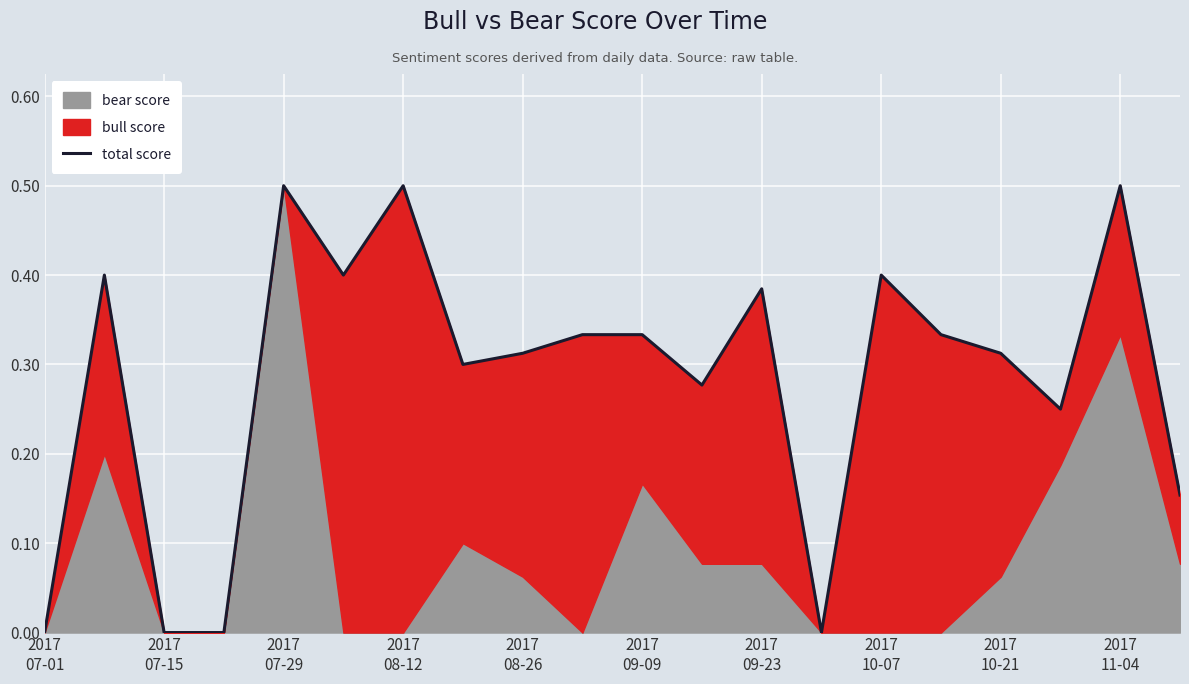

Count the values in the range 0 to 1.

20